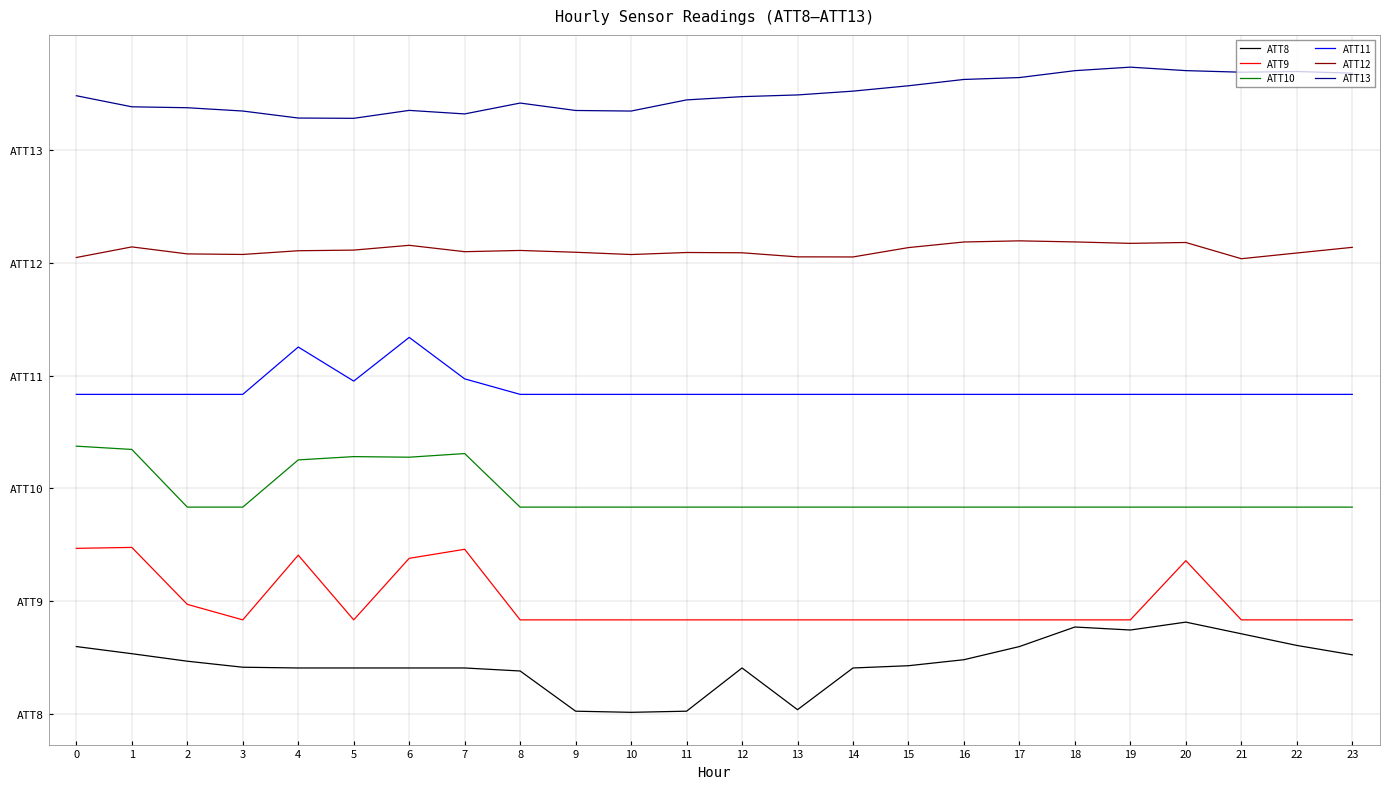

List the series in order of their peak value, lowest first.

ATT8, ATT9, ATT10, ATT11, ATT12, ATT13